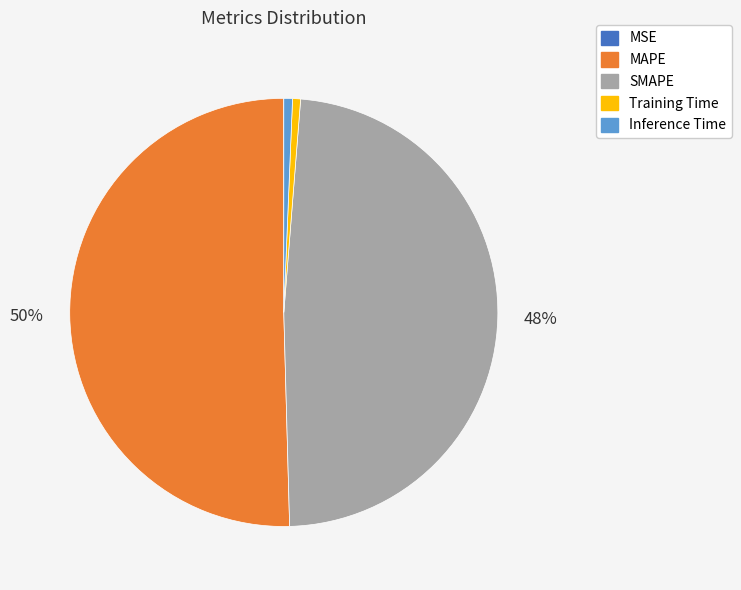

Which slice represents more than half of the pie?

MAPE